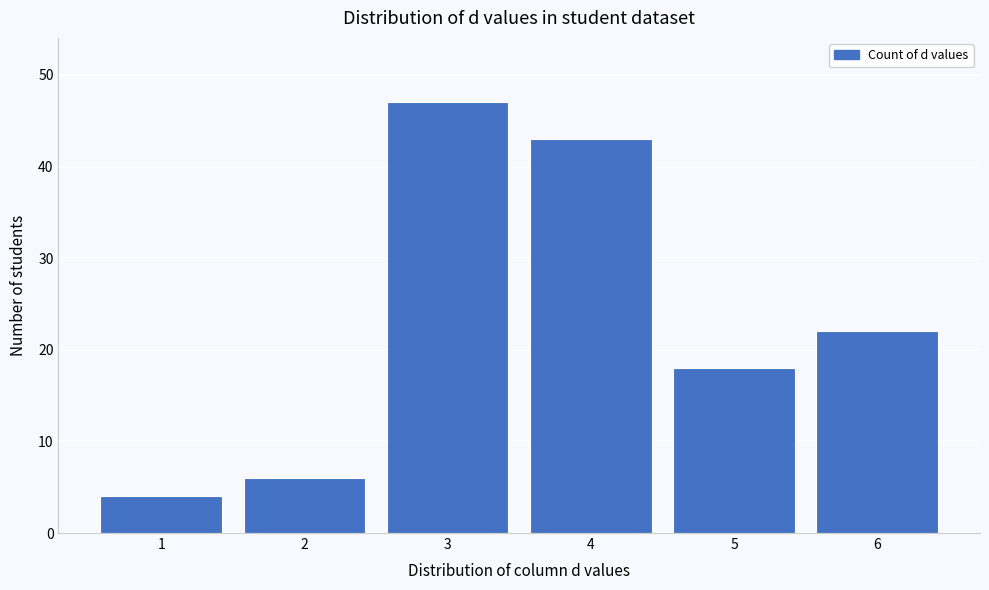

Reading left to right, transcribe this chart: for each bar, give the range it covers on the x-axis and its height. The values are not printed on the chart, so give them approximately, as read against the axis.

0.5 to 1.5: 4
1.5 to 2.5: 6
2.5 to 3.5: 47
3.5 to 4.5: 43
4.5 to 5.5: 18
5.5 to 6.5: 22